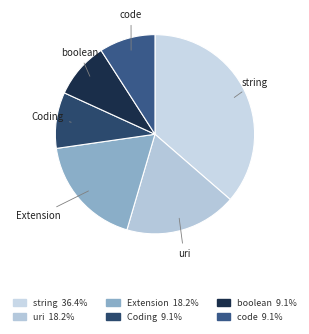

Count the number of slices in the pie.

6